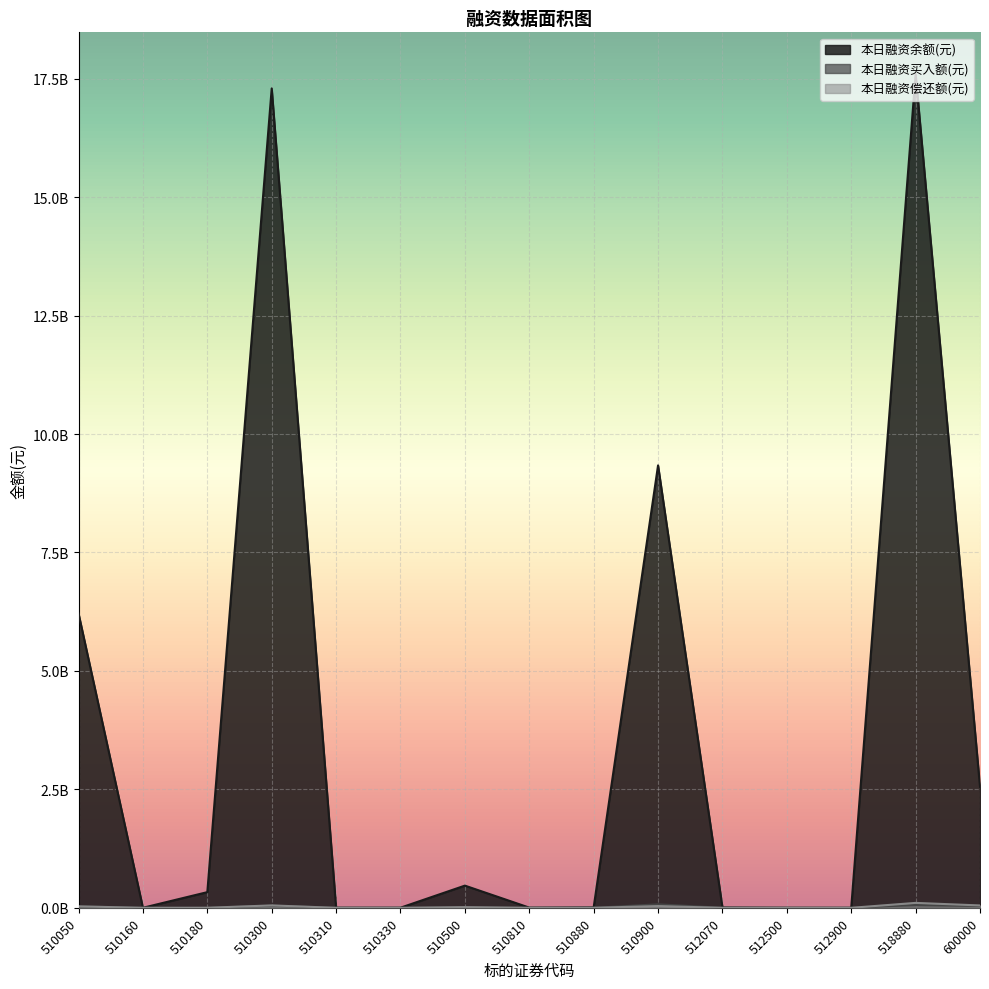

What is the difference between the 本日融资买入额(元) values at 510330 and 510880?

344122